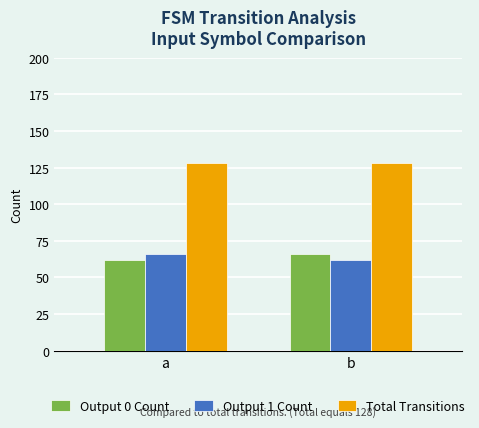

At b, list the series in order from largest to smallest.

Total Transitions, Output 0 Count, Output 1 Count